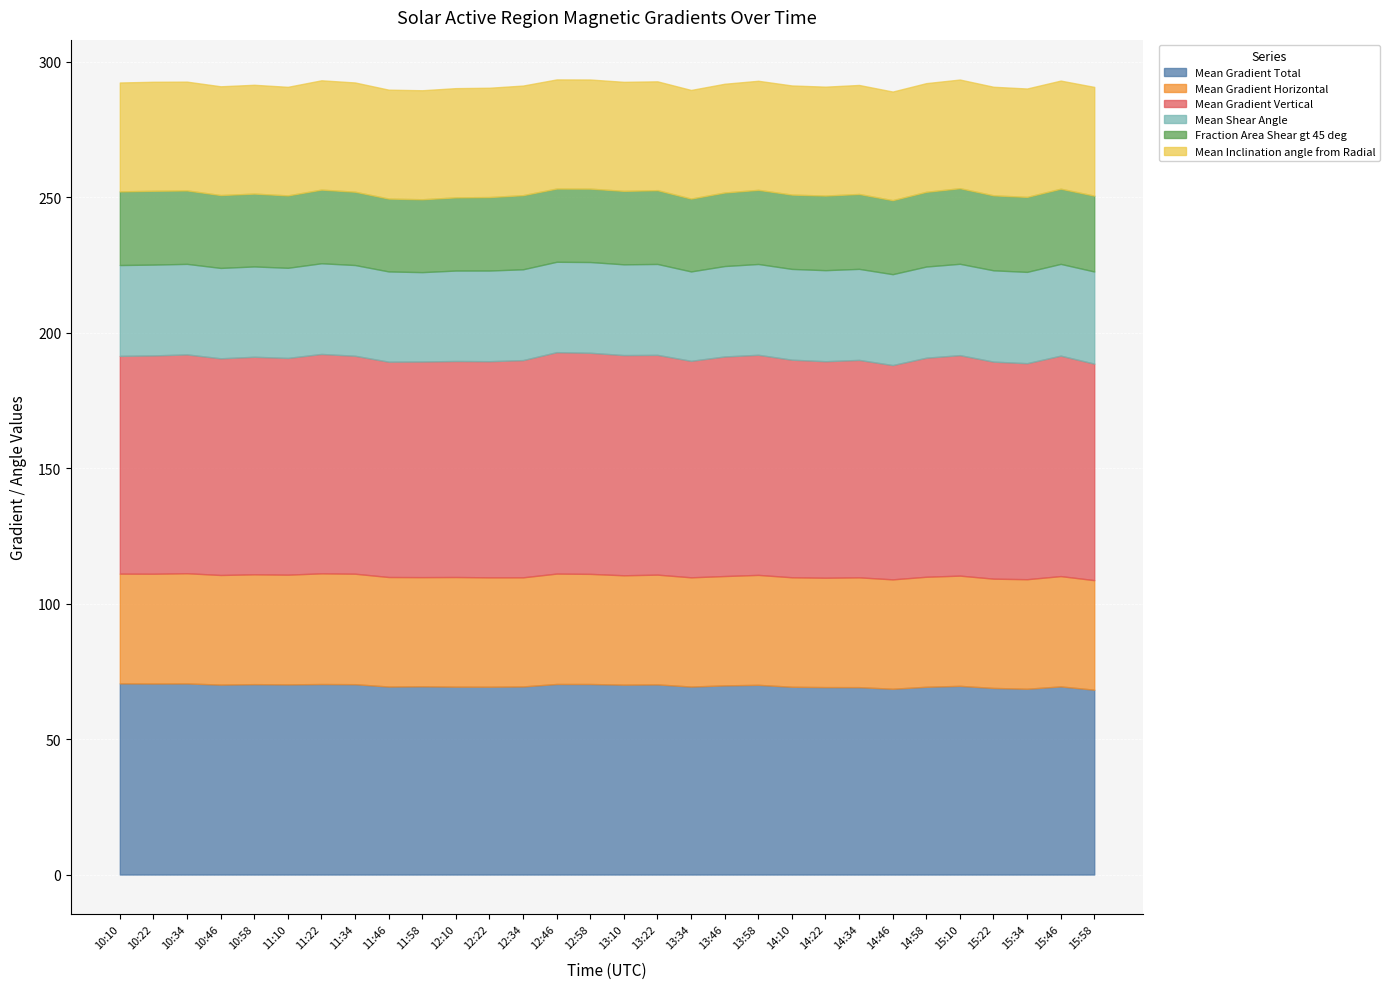

Count the number of categories in the chart.

30